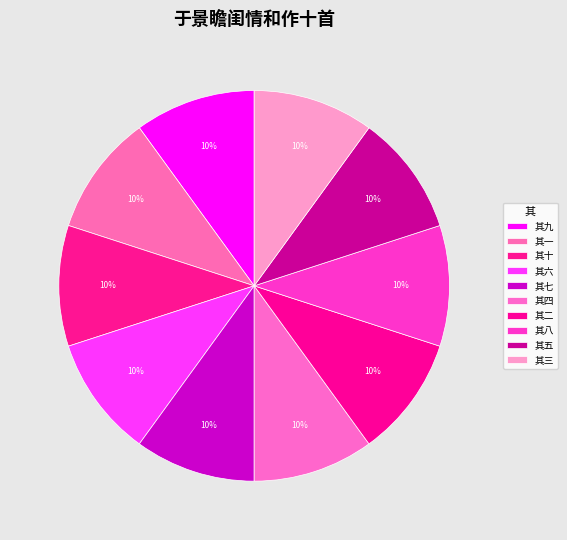

To the nearest percent, what portion does 其七 represent?

10%